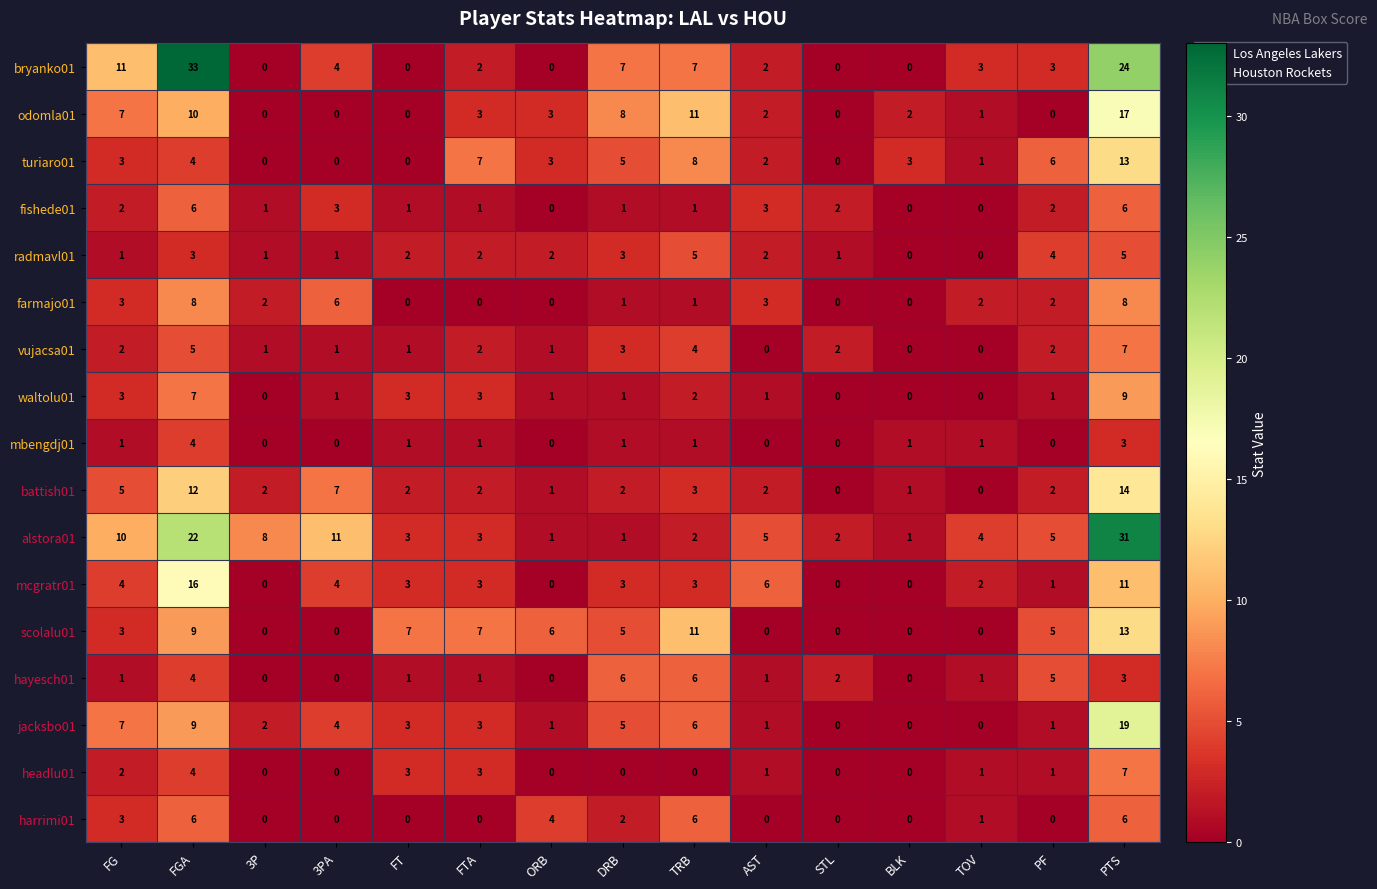

The mcgratr01 series shows 7 at 3PA. True or false?

False